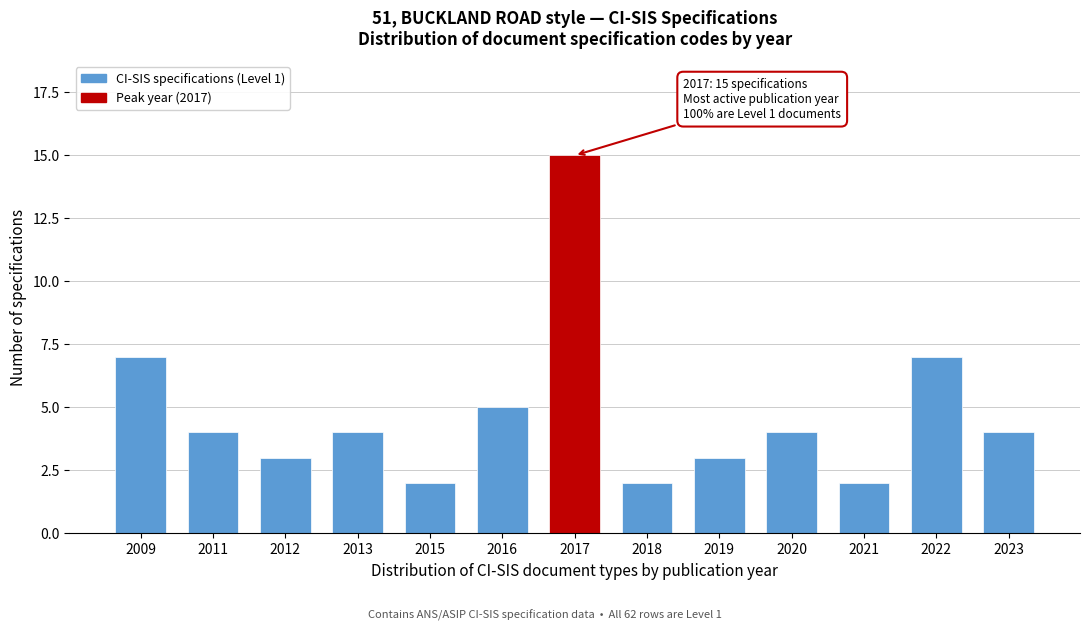

Reading left to right, extract all data points from this chart.

2009=7	2011=4	2012=3	2013=4	2015=2	2016=5	2017=15	2018=2	2019=3	2020=4	2021=2	2022=7	2023=4